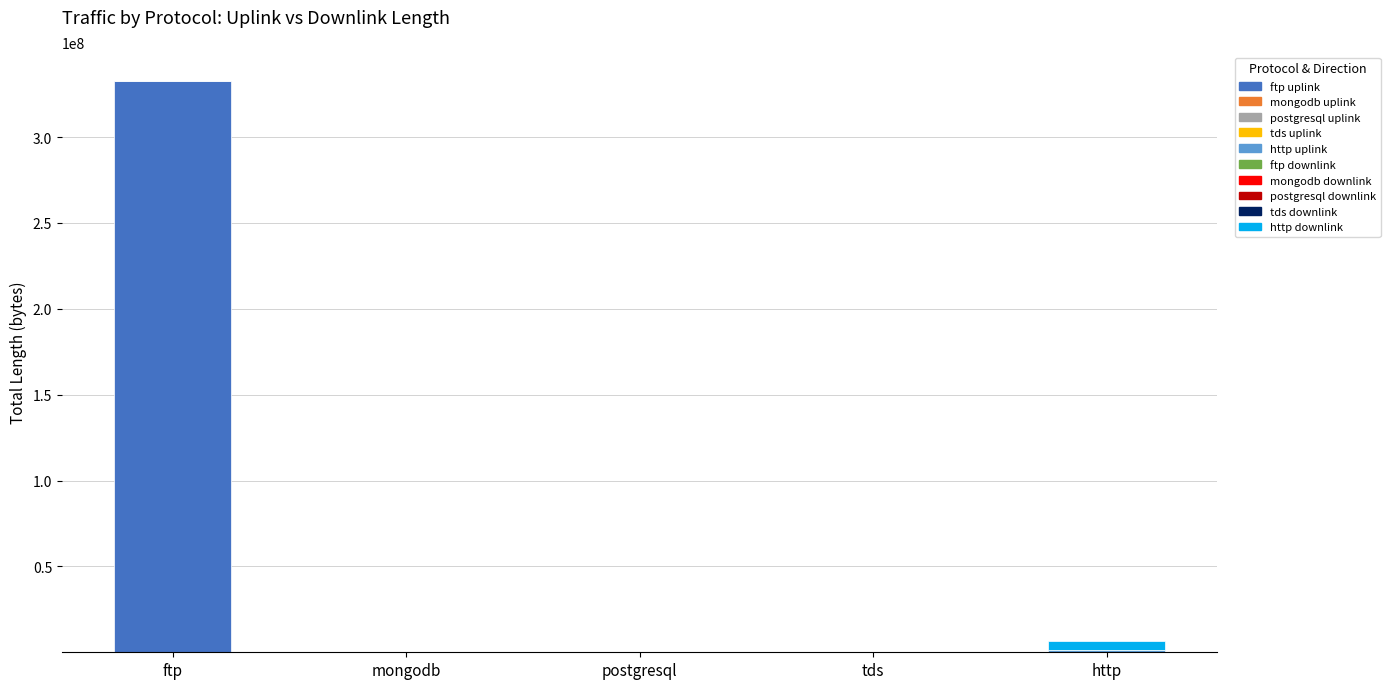

At which category is the sum across all series the highest?

ftp